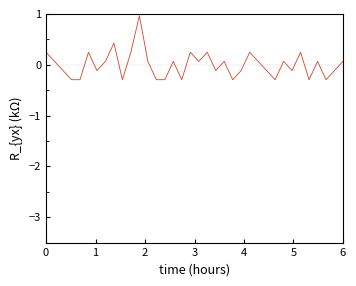

What is the difference between the maximum and minimum values?

1.3